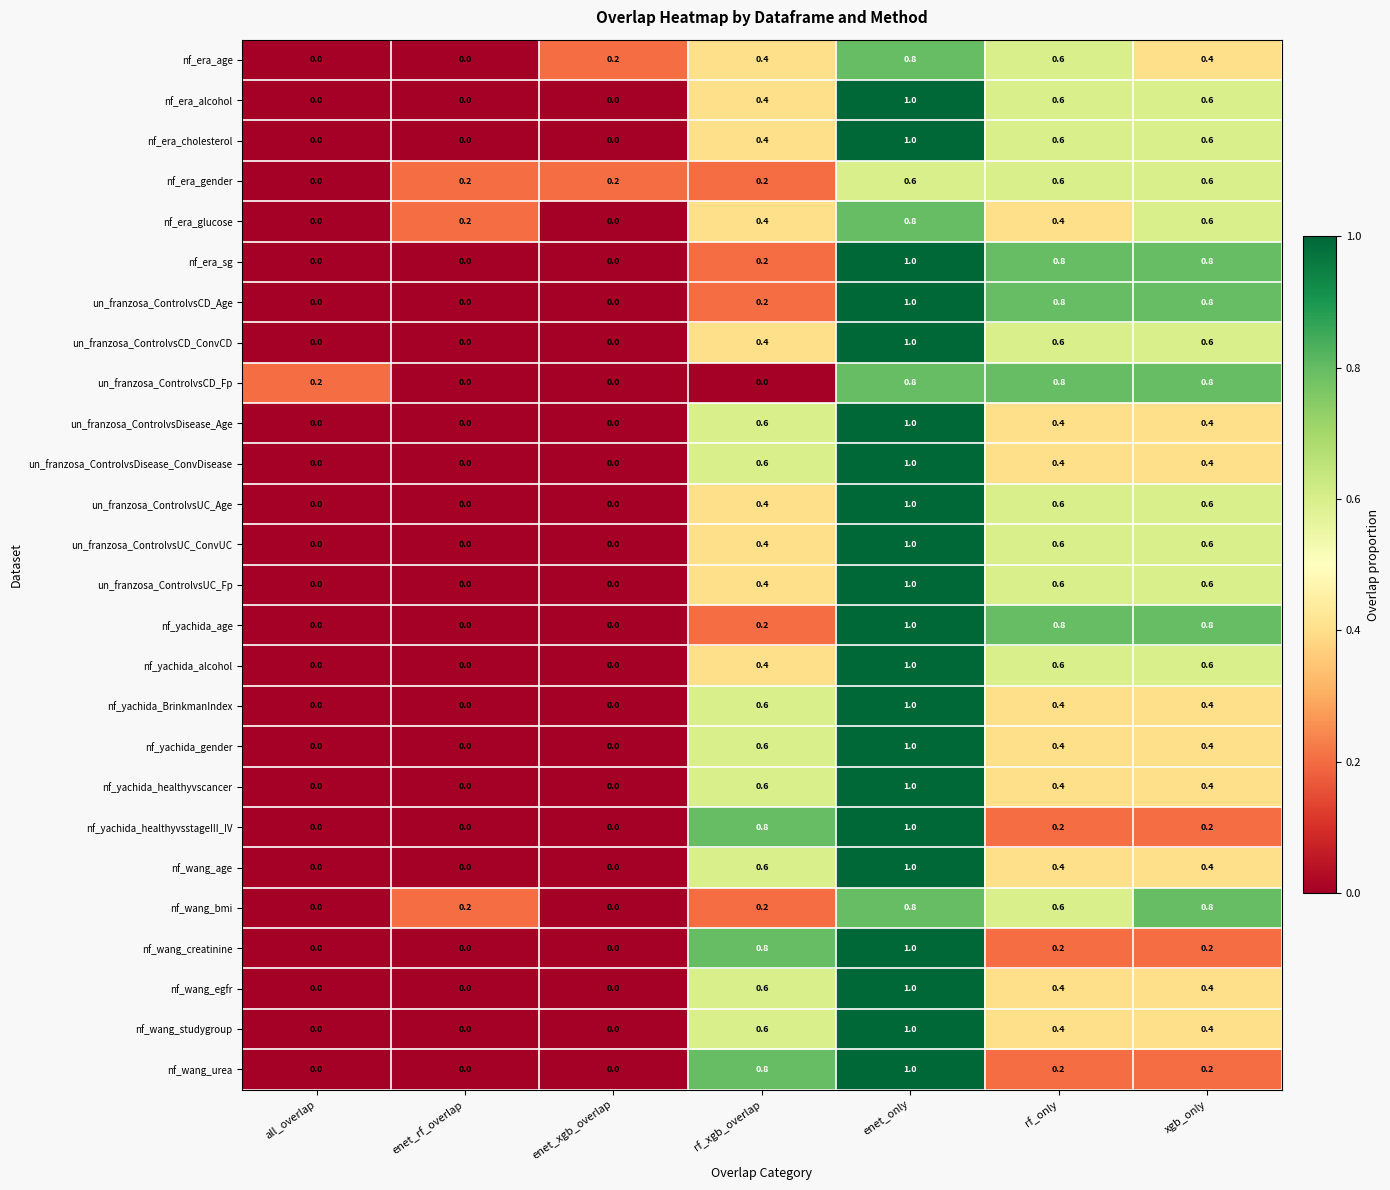

Count the number of data series in this chart.

26